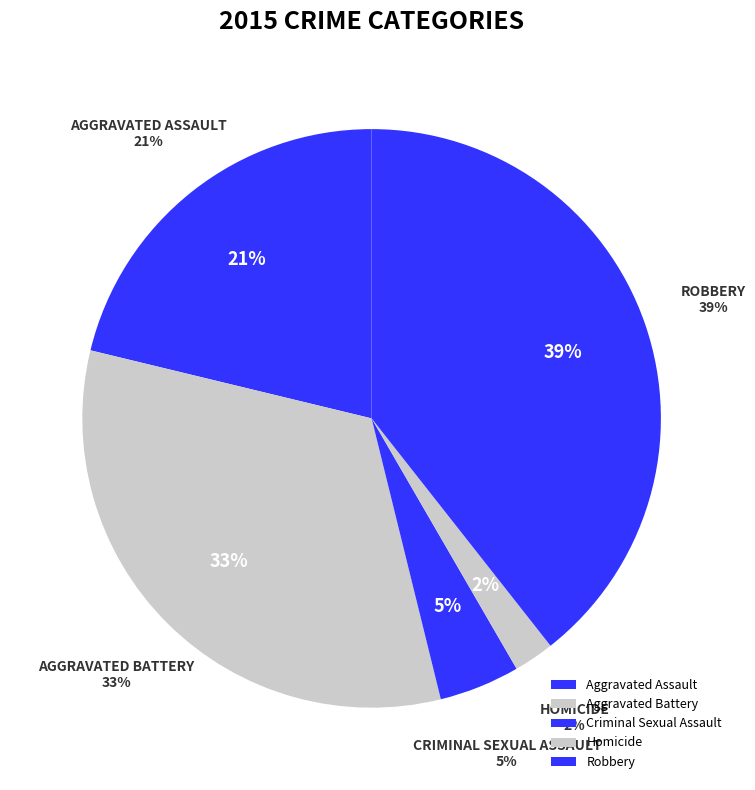

What percentage do Criminal Sexual Assault and Homicide together represent?

6.8%